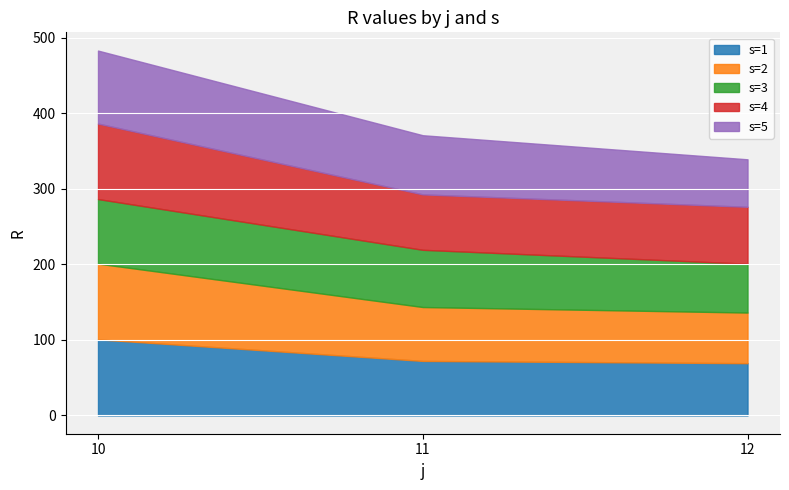

Reading right to left, transcribe all the data shown in this chart.

s=1: 12=69.2	11=72.2	10=100.8
s=2: 12=67.0	11=71.3	10=100.2
s=3: 12=64.7	11=75.7	10=85.5
s=4: 12=75.3	11=73.4	10=99.9
s=5: 12=62.9	11=78.3	10=96.6